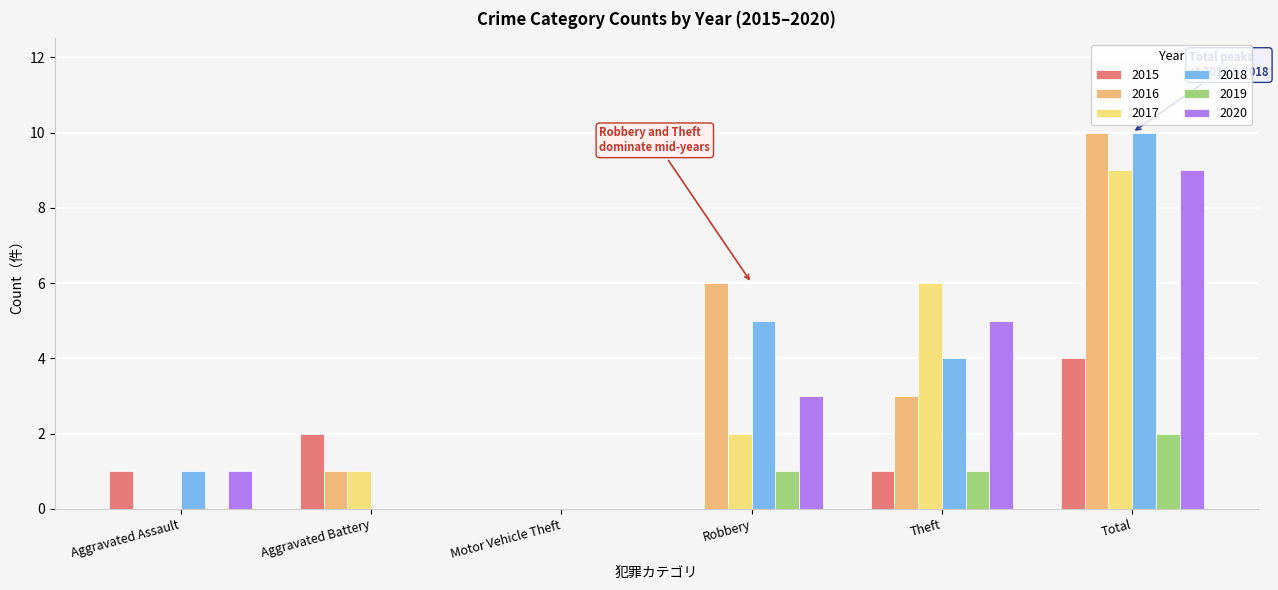

Does the chart contain stacked bars?

No